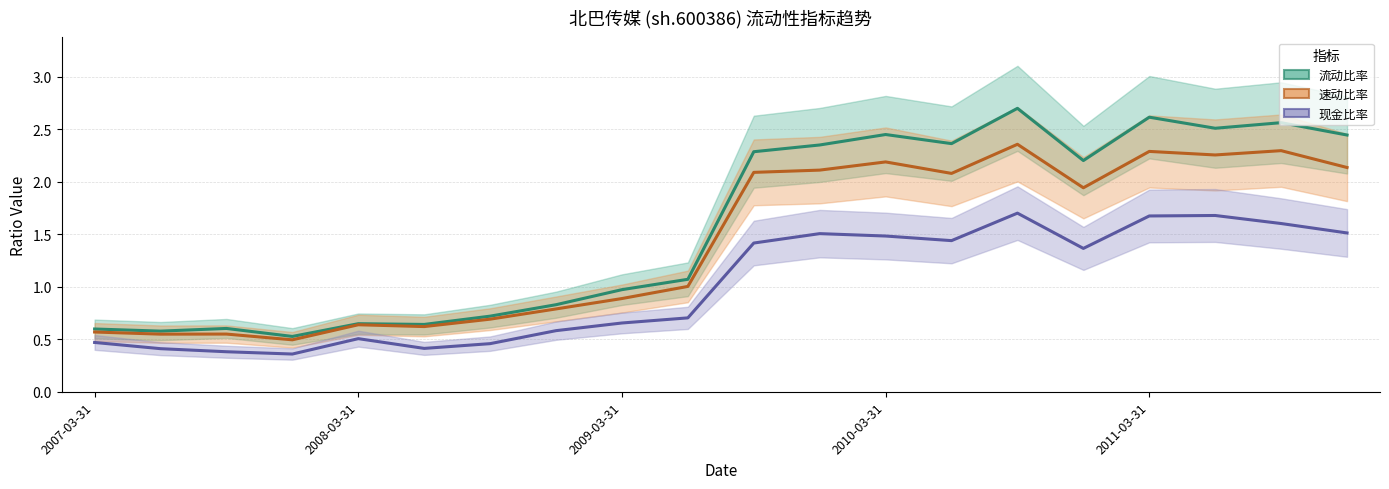

Which series changed the most between 2008-12-31 and 2009-03-31?

流动比率